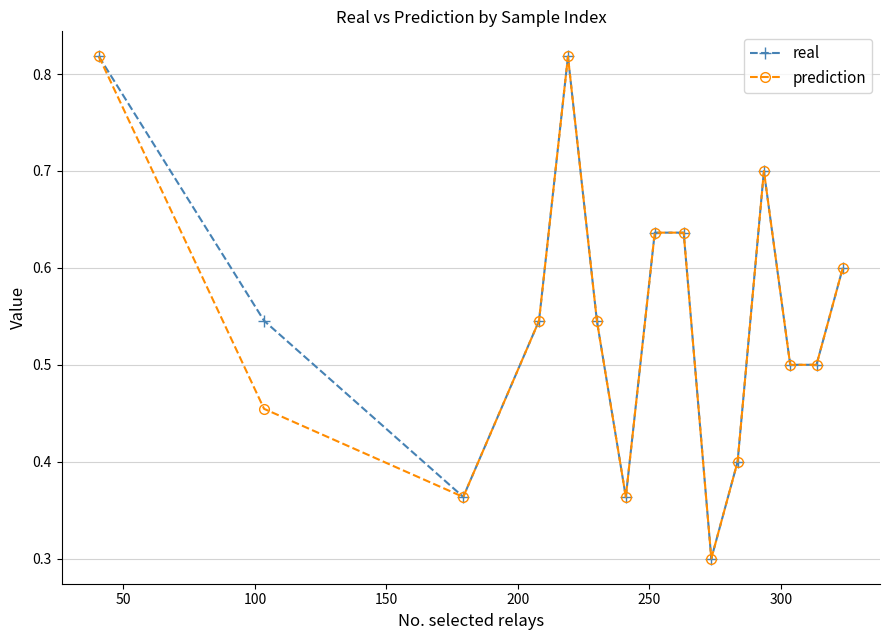

What is the smallest value displayed?

0.3